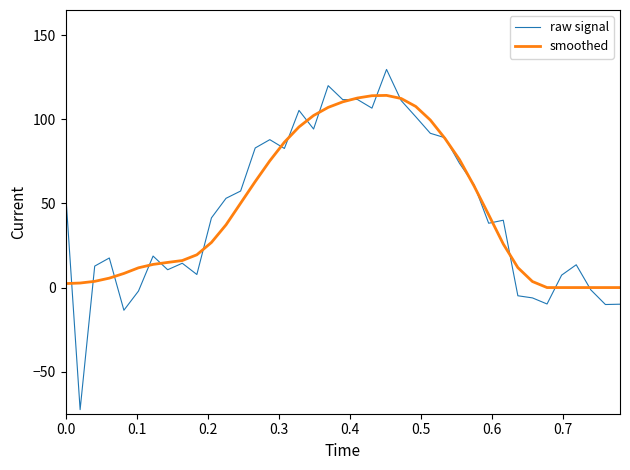

What is the lowest value of the raw signal series?

-72.6